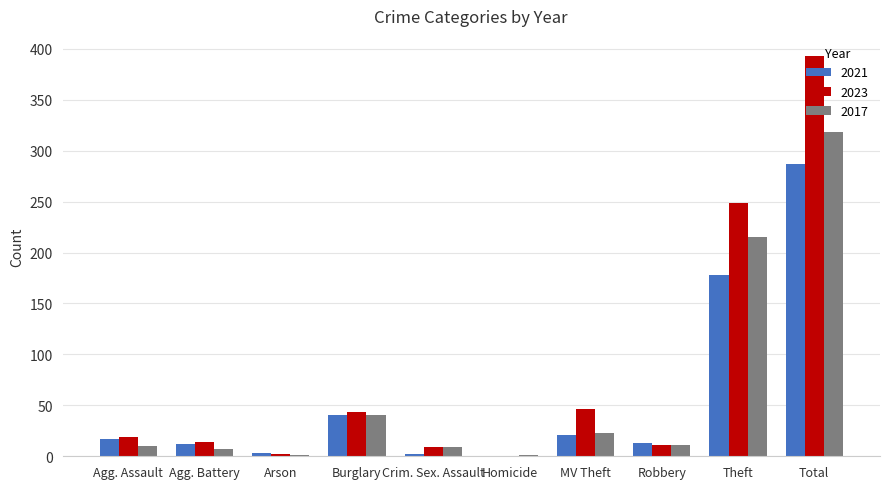

The 2021 series shows 178 at Theft. True or false?

True